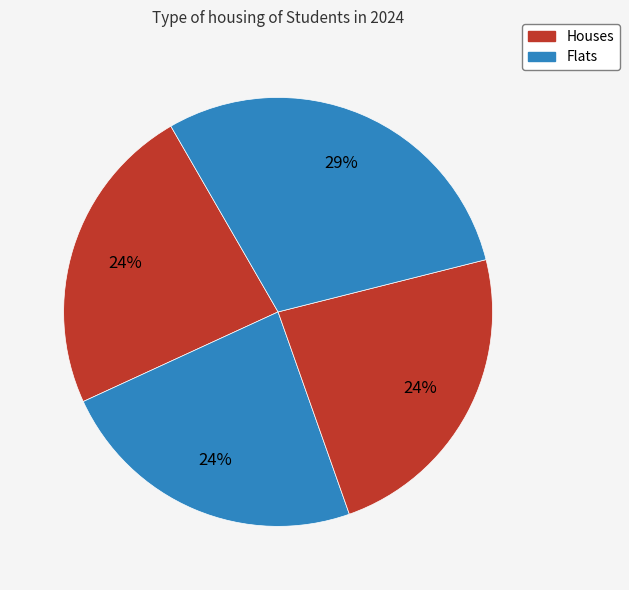

How many slices are in this pie chart?

4